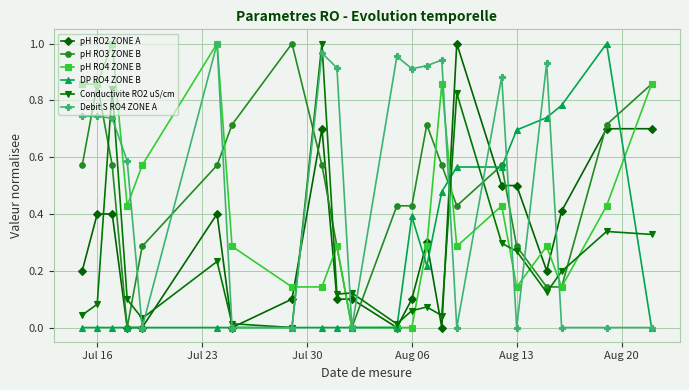

True or false: Conductivite RO2 uS/cm has more than 1 points higher than both neighbors.

True